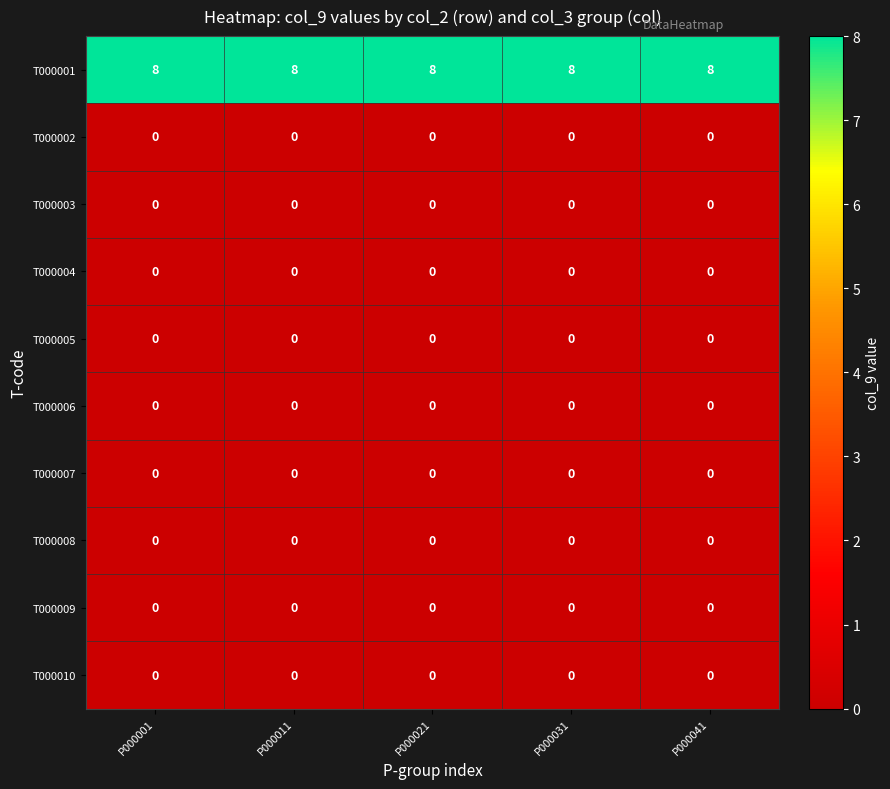

Which series has the largest total across all categories?

T000001